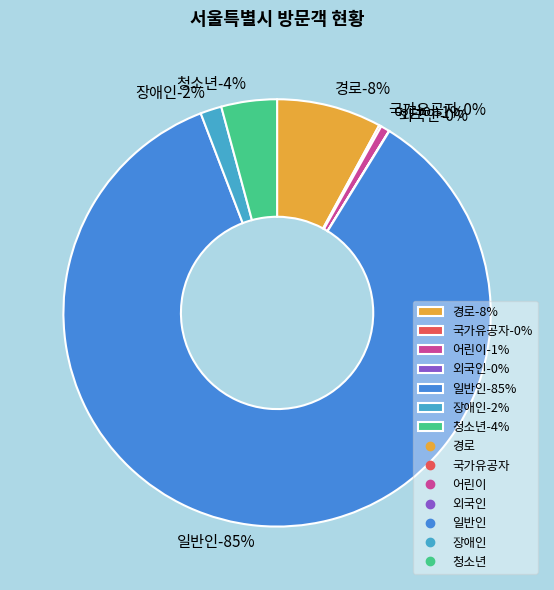

What percentage is NOT represented by 장애인?

98.4%